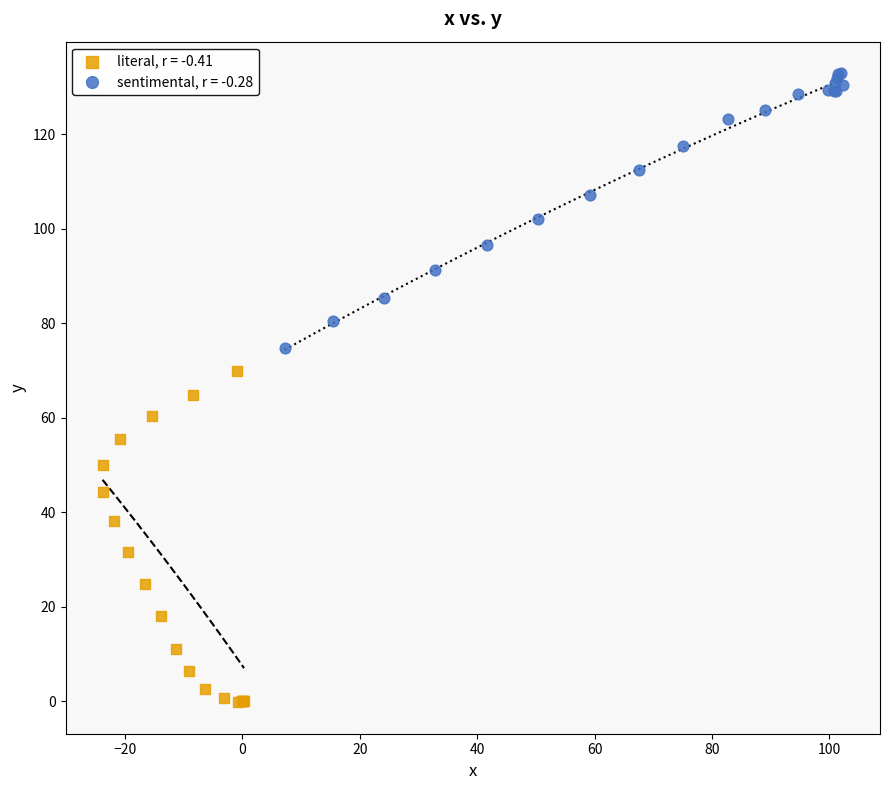

Which series reaches the maximum Y coordinate?

sentimental, r = -0.28